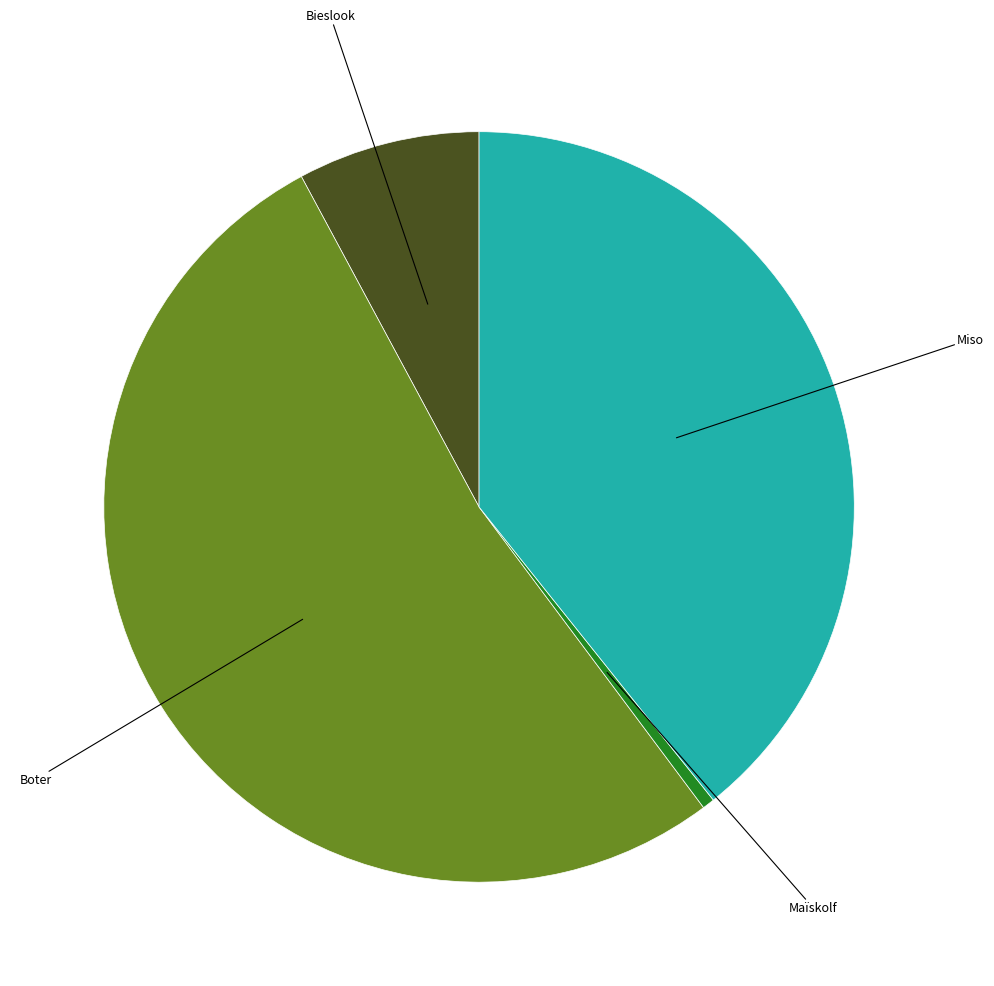

Count the number of slices in the pie.

4